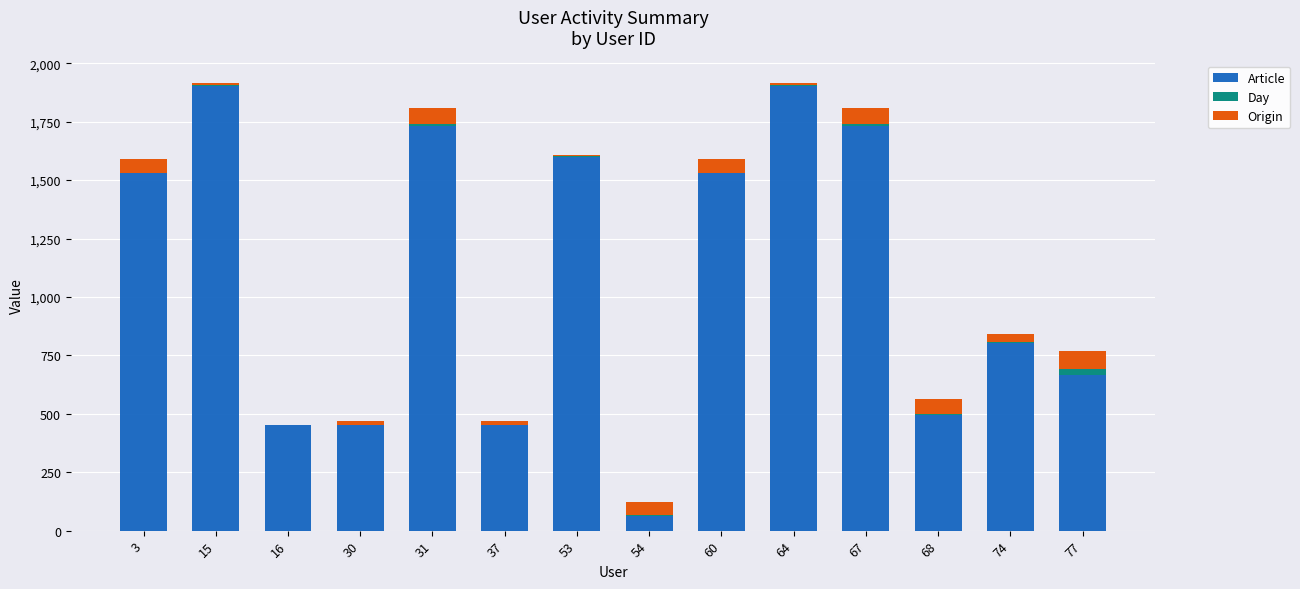

Are the bars horizontal?

No